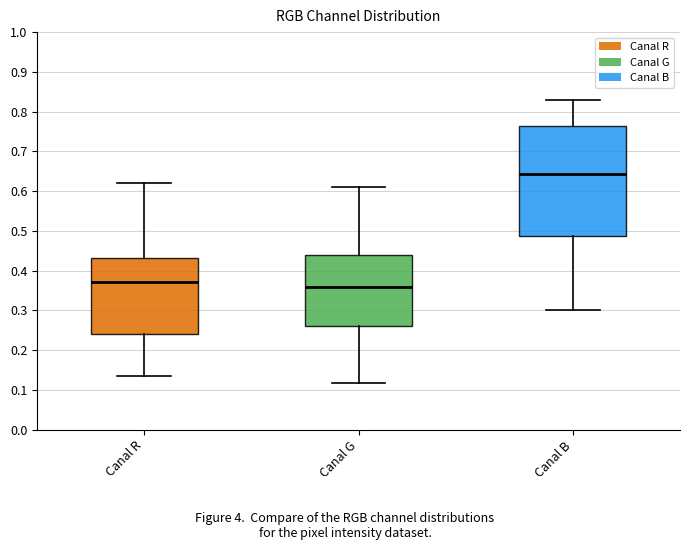

Reading left to right, read every box against the y-axis: the position of its median line, the range the box covers, and the ends of its whiskers. The values are not printed on the chart, so give them approximately, as read against the axis.

Canal R: median 0.37, box 0.24 to 0.43, whiskers 0.13 to 0.62
Canal G: median 0.36, box 0.26 to 0.44, whiskers 0.12 to 0.61
Canal B: median 0.64, box 0.49 to 0.76, whiskers 0.30 to 0.83